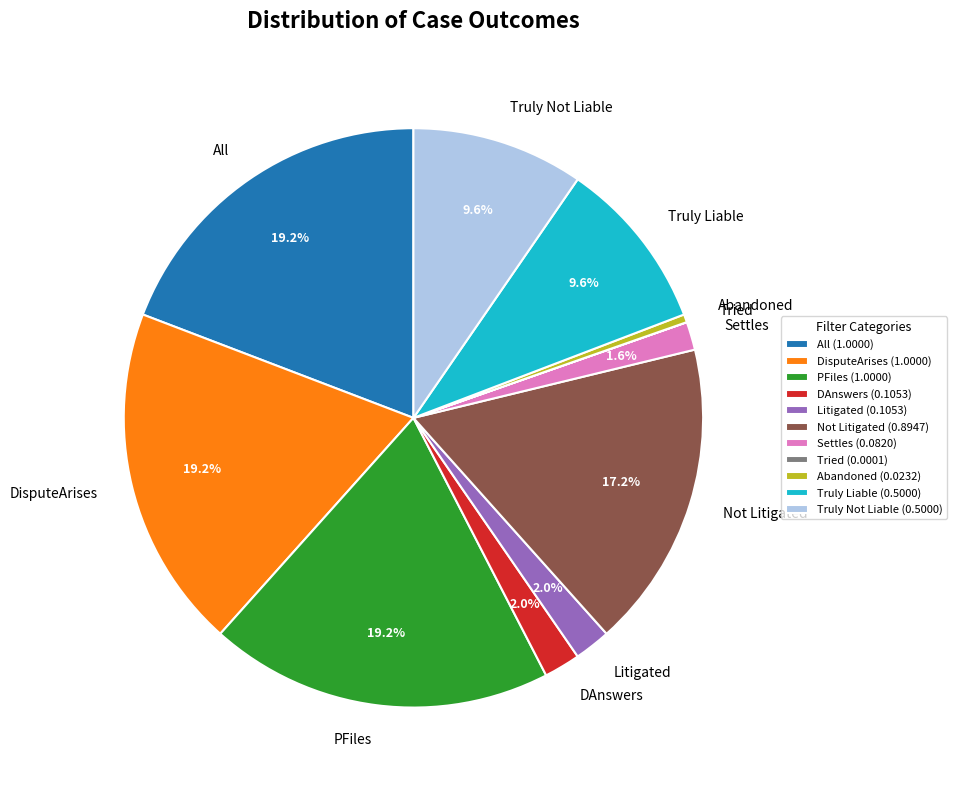

Do Litigated and DAnswers together represent more than half of the pie?

No